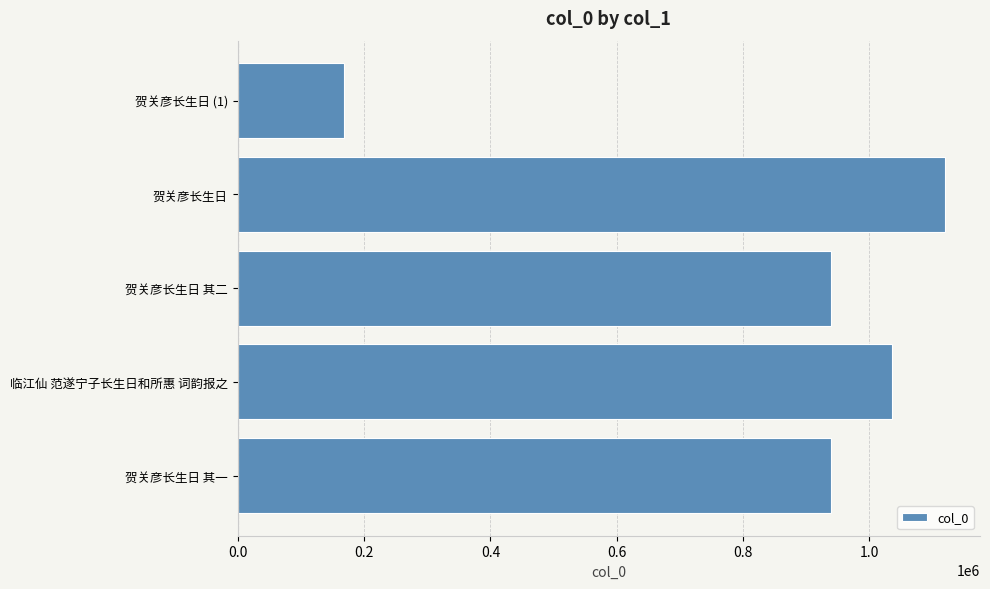

How many bars are there in total?

5